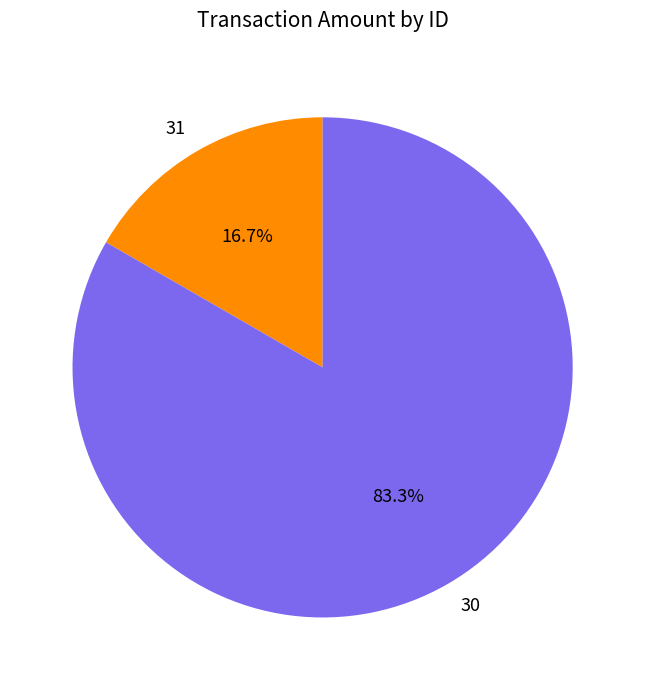

What is the smallest slice in the pie chart?

31